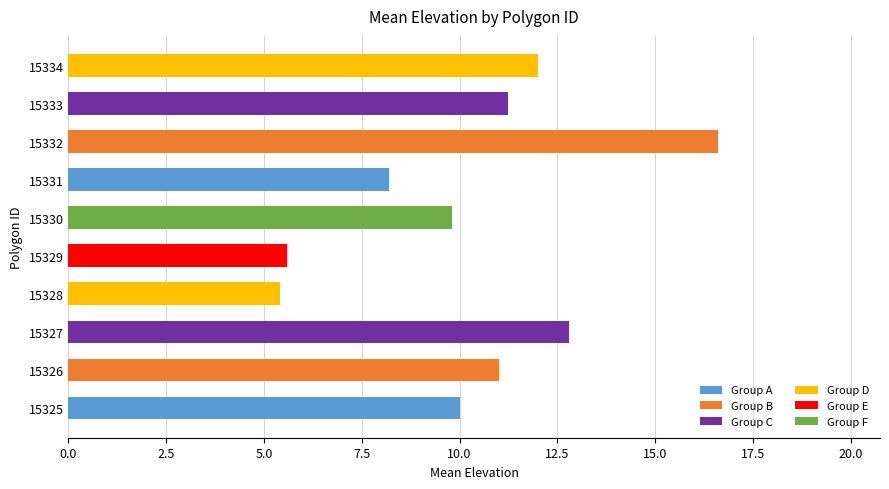

What is the approximate value at 15331?

8.2